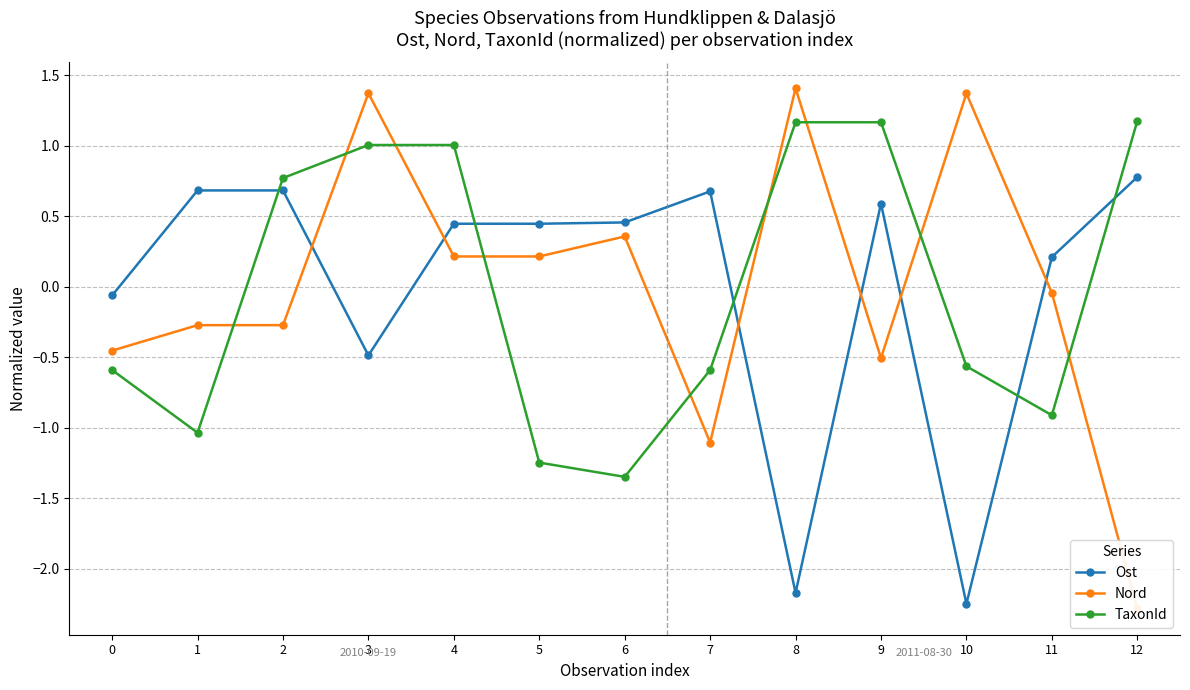

Between which two adjacent categories do TaxonId and Ost first intersect?

1 and 2